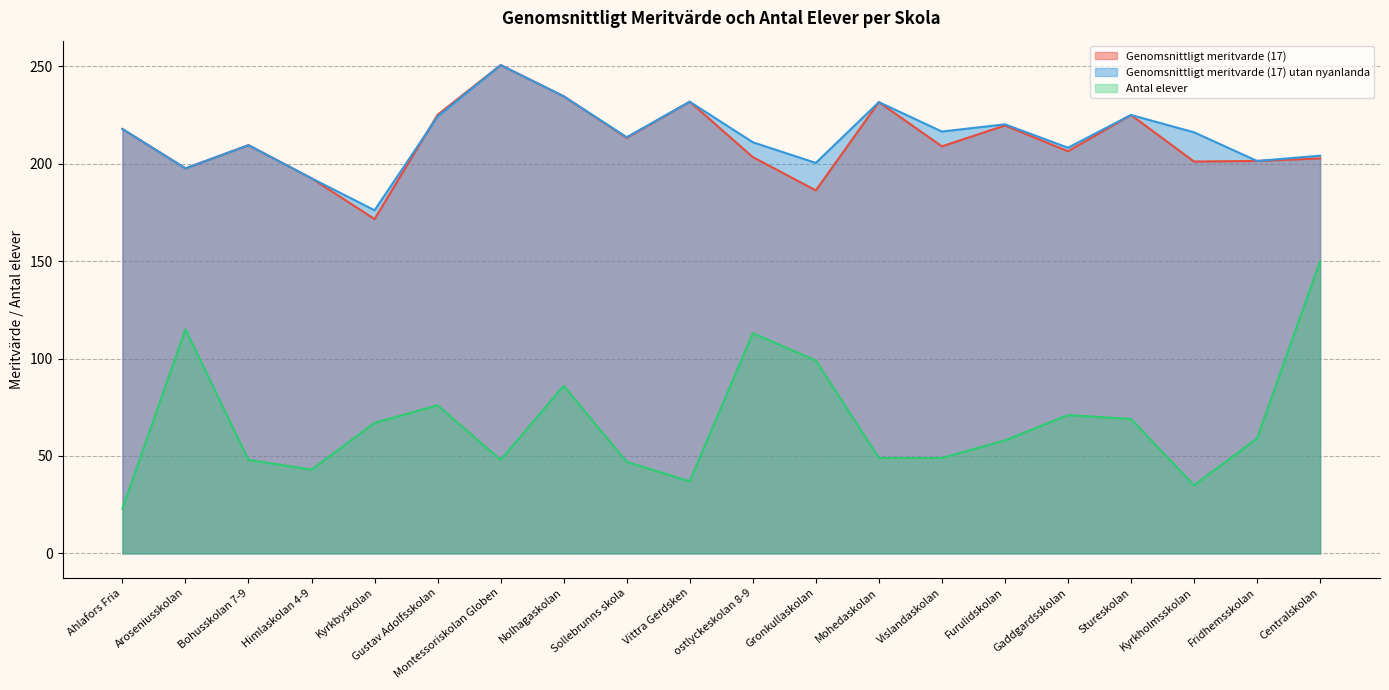

Does the chart have visible grid lines?

Yes